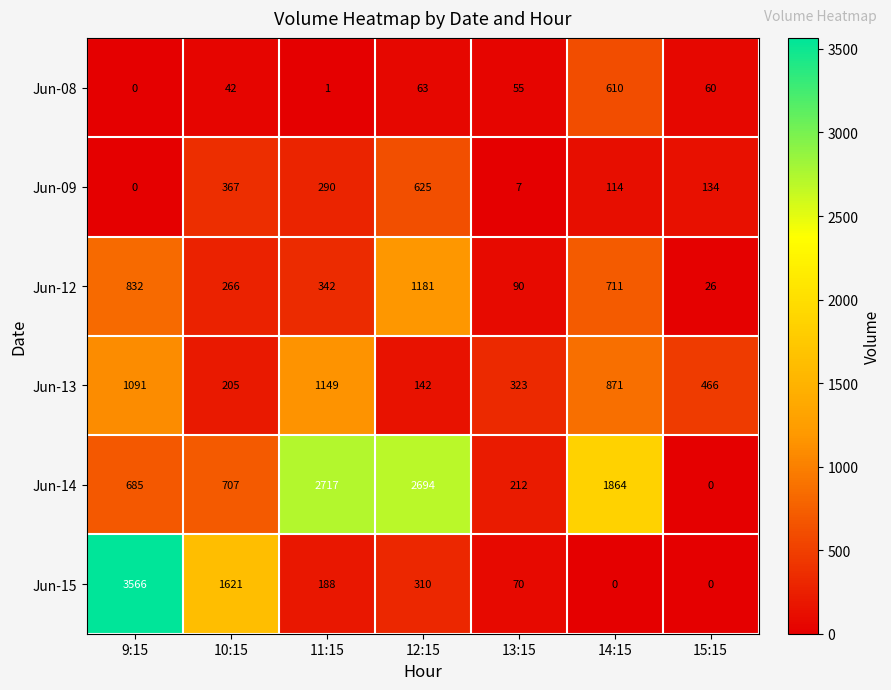

List the labels in order of Jun-12 value, smallest first.

15:15, 13:15, 10:15, 11:15, 14:15, 9:15, 12:15